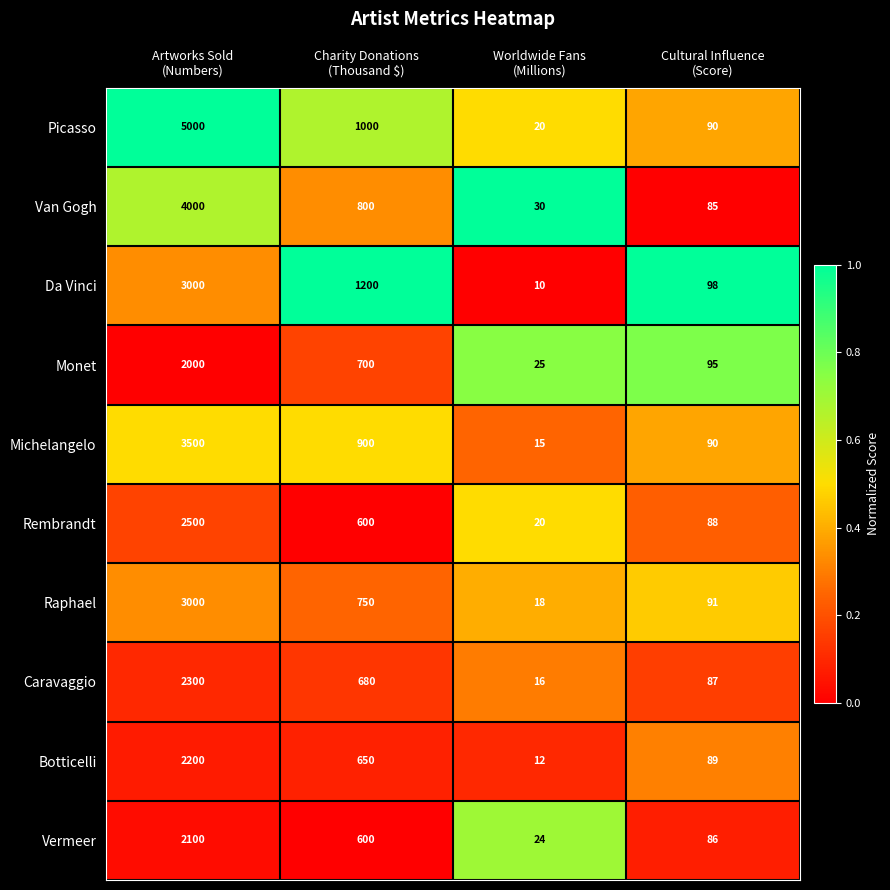

What is the minimum value for Vermeer?

24